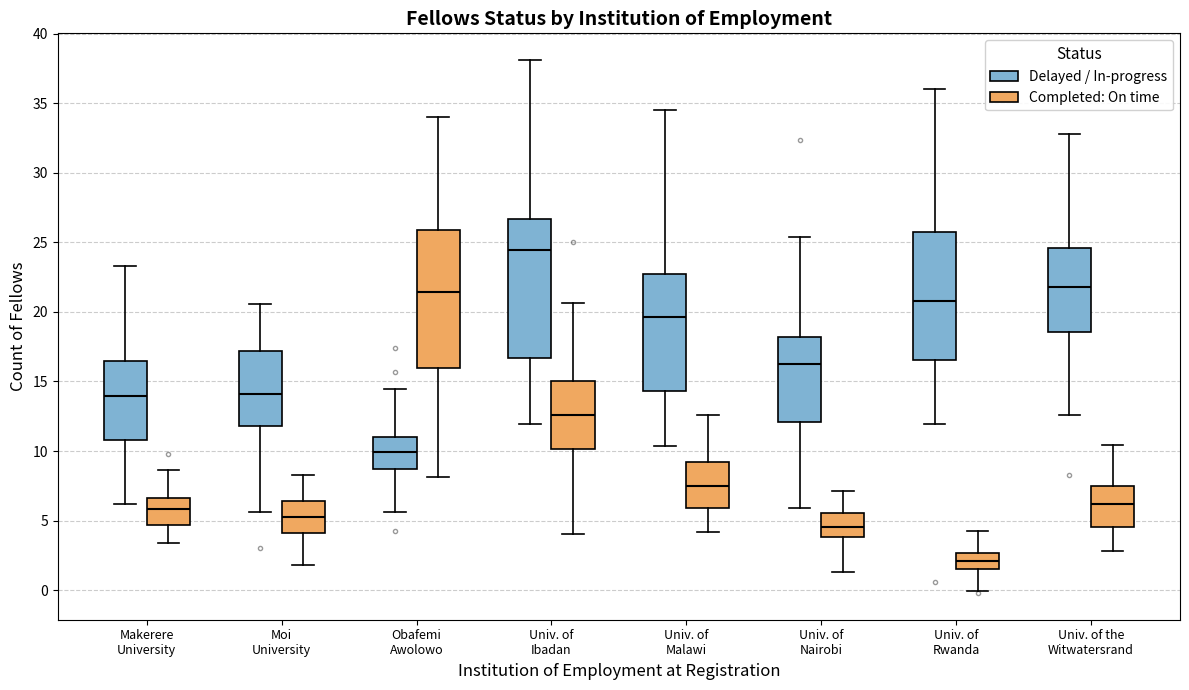

Reading left to right, transcribe this box plot: for each box, give where its median line is, the range the box spans, and where its two whiskers end, as read against the y-axis. The values are not printed on the chart, so give them approximately, as read against the axis.

Makerere University (Delayed / In-progress): median 14.0, box 11.0 to 16.5, whiskers 6.0 to 23.5
Makerere University (Completed: On time): median 6.0, box 4.5 to 6.5, whiskers 3.5 to 8.5
Moi University (Delayed / In-progress): median 14.0, box 12.0 to 17.0, whiskers 5.5 to 20.5
Moi University (Completed: On time): median 5.5, box 4.0 to 6.5, whiskers 2.0 to 8.5
Obafemi Awolowo (Delayed / In-progress): median 10.0, box 8.5 to 11.0, whiskers 5.5 to 14.5
Obafemi Awolowo (Completed: On time): median 21.5, box 16.0 to 26.0, whiskers 8.0 to 34.0
Univ. of Ibadan (Delayed / In-progress): median 24.5, box 16.5 to 26.5, whiskers 12.0 to 38.0
Univ. of Ibadan (Completed: On time): median 12.5, box 10.0 to 15.0, whiskers 4.0 to 20.5
Univ. of Malawi (Delayed / In-progress): median 19.5, box 14.5 to 22.5, whiskers 10.5 to 34.5
Univ. of Malawi (Completed: On time): median 7.5, box 6.0 to 9.0, whiskers 4.0 to 12.5
Univ. of Nairobi (Delayed / In-progress): median 16.5, box 12.0 to 18.0, whiskers 6.0 to 25.5
Univ. of Nairobi (Completed: On time): median 4.5, box 4.0 to 5.5, whiskers 1.5 to 7.0
Univ. of Rwanda (Delayed / In-progress): median 21.0, box 16.5 to 26.0, whiskers 12.0 to 36.0
Univ. of Rwanda (Completed: On time): median 2.0, box 1.5 to 2.5, whiskers 0.0 to 4.5
Univ. of the Witwatersrand (Delayed / In-progress): median 22.0, box 18.5 to 24.5, whiskers 12.5 to 33.0
Univ. of the Witwatersrand (Completed: On time): median 6.0, box 4.5 to 7.5, whiskers 3.0 to 10.5